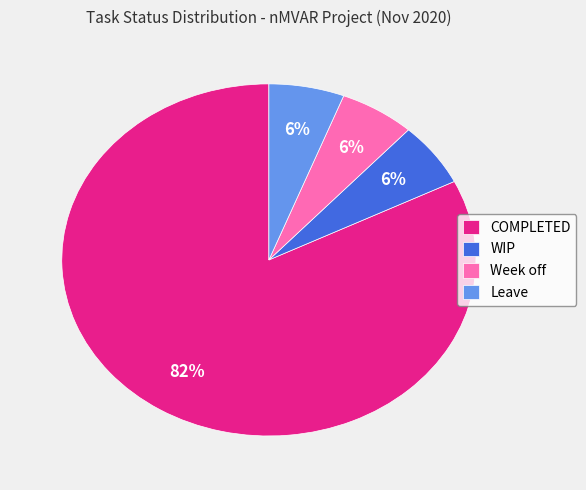

To the nearest percent, what is the difference between the COMPLETED and Leave slice percentages?

76%